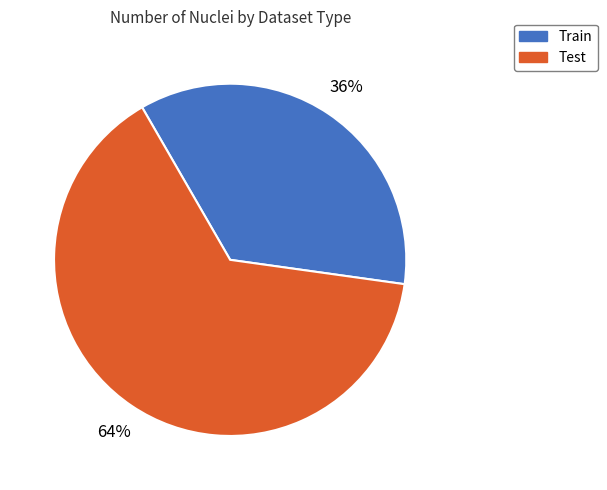

To the nearest percent, what is the combined percentage of Test and Train?

100%